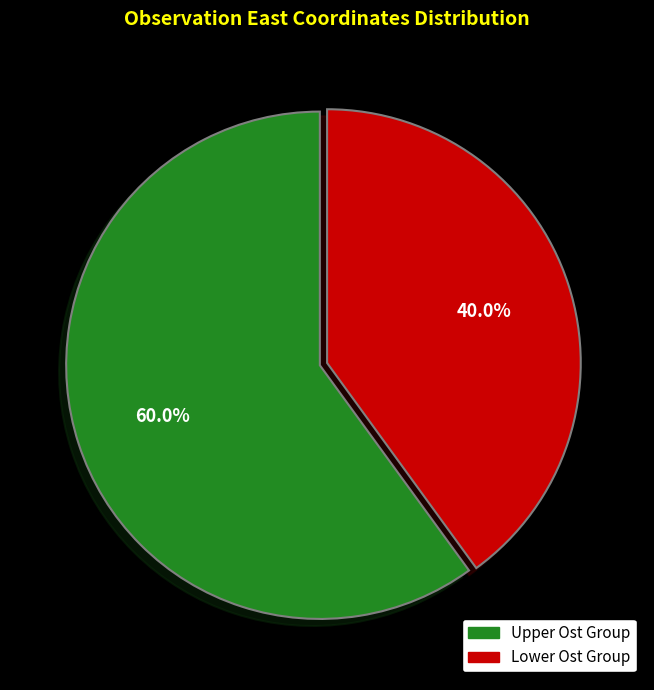

Which slice represents more than half of the pie?

Upper Ost Group